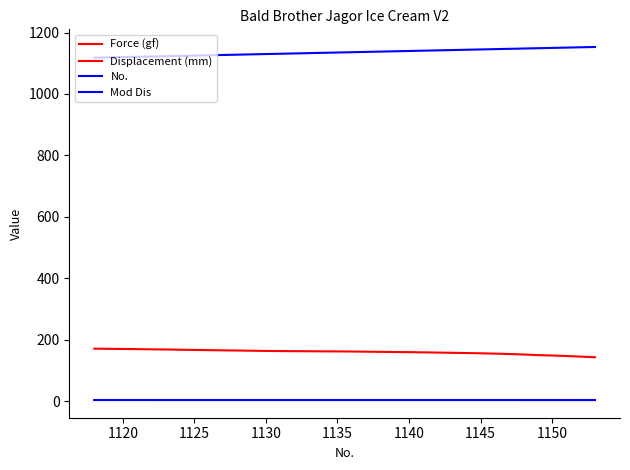

Is this an area chart (filled region under the line)?

No